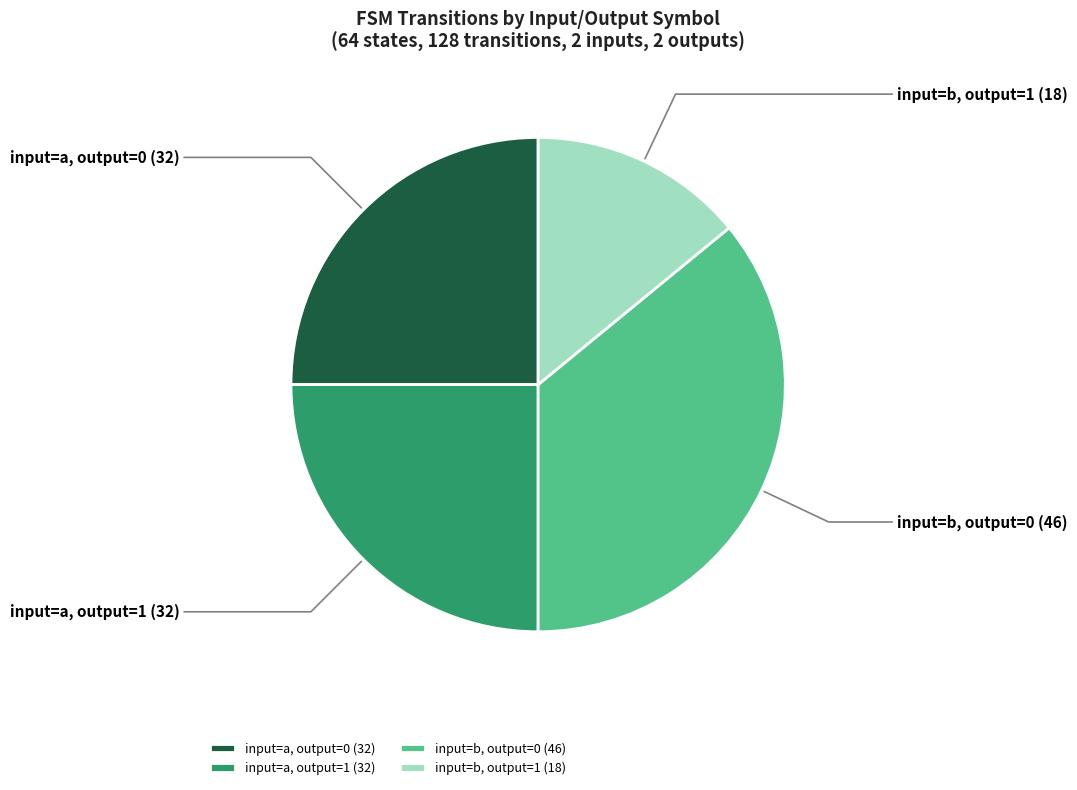

Which slice is the largest?

input=b, output=0